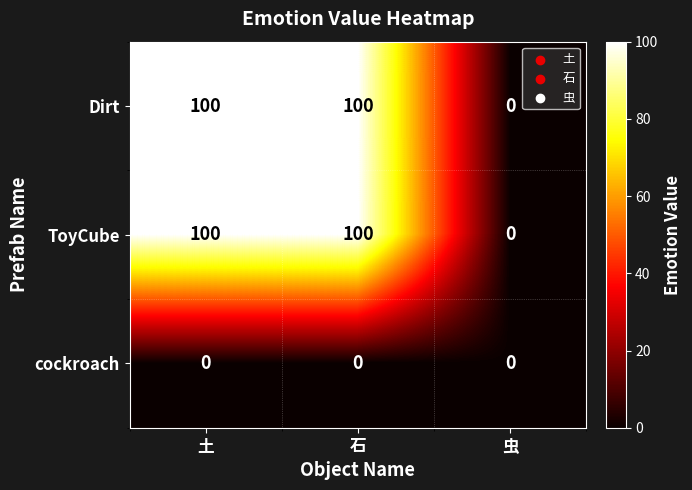

Is the value of ToyCube at 虫 greater than the value of Dirt at 土?

No